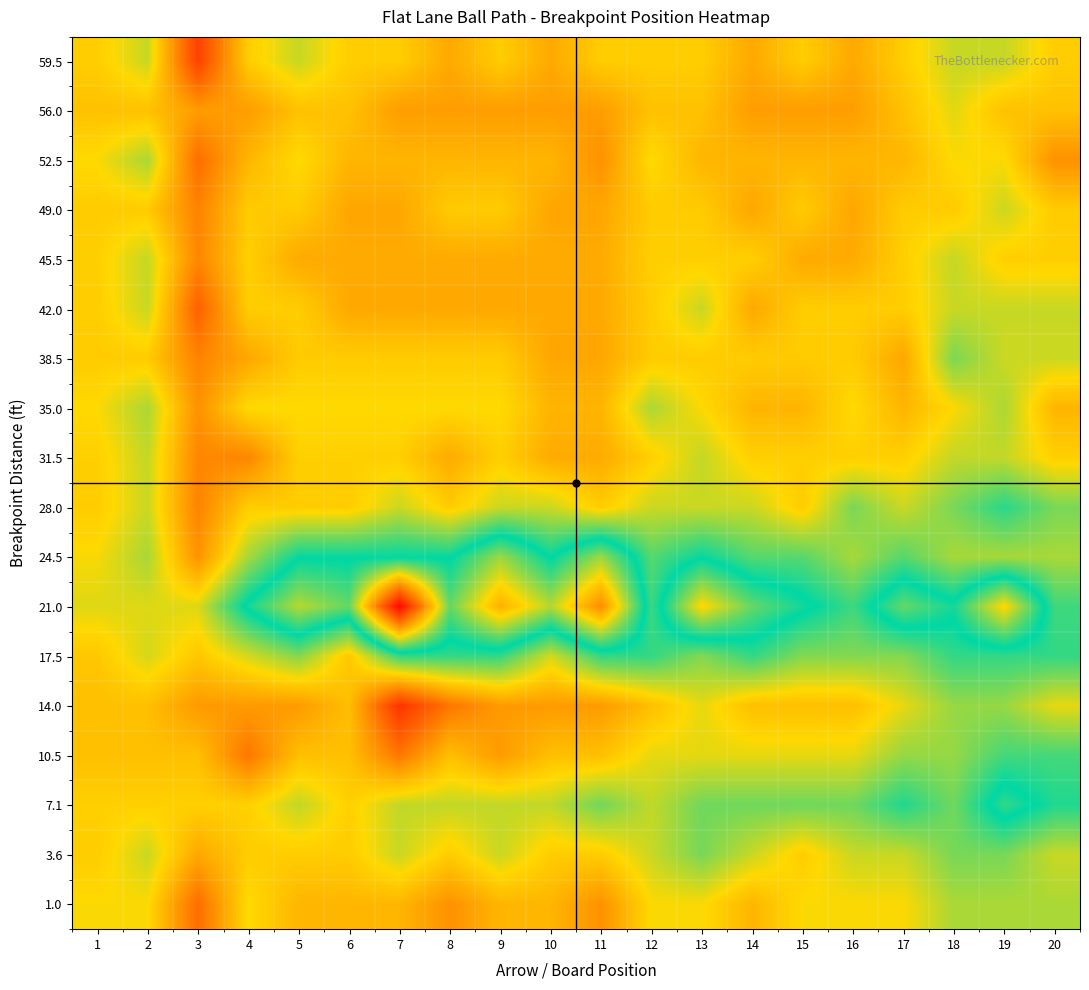

At 5, list the series in order from smallest to largest.

14.0, 45.5, 1.0, 10.5, 56.0, 49.0, 38.5, 28.0, 3.6, 42.0, 31.5, 35.0, 52.5, 59.5, 7.1, 17.5, 24.5, 21.0